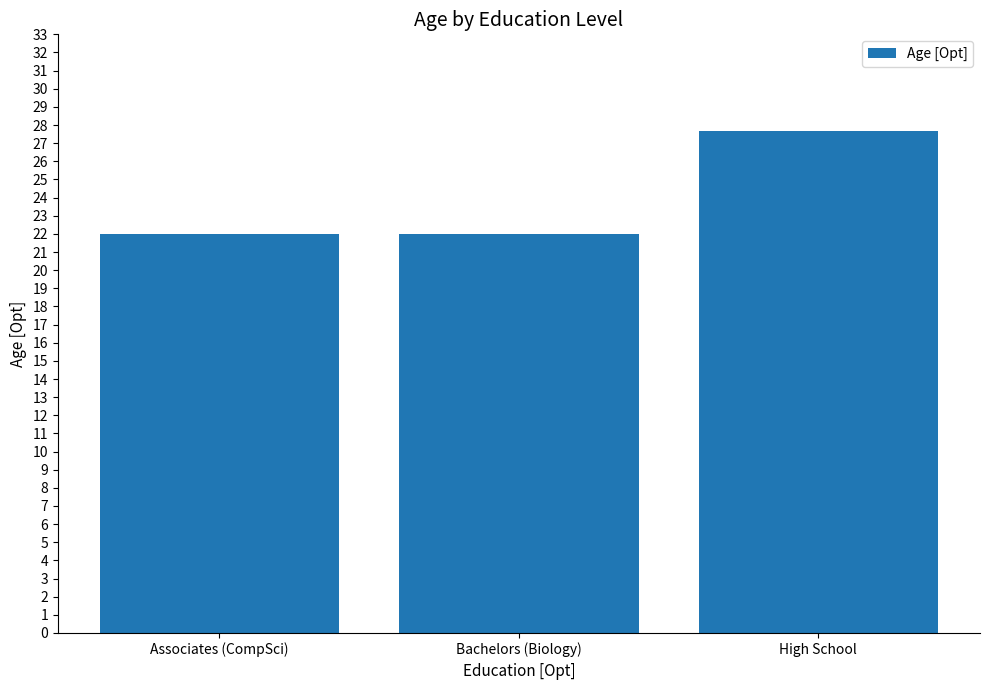

What is the maximum value shown in the chart?

27.7